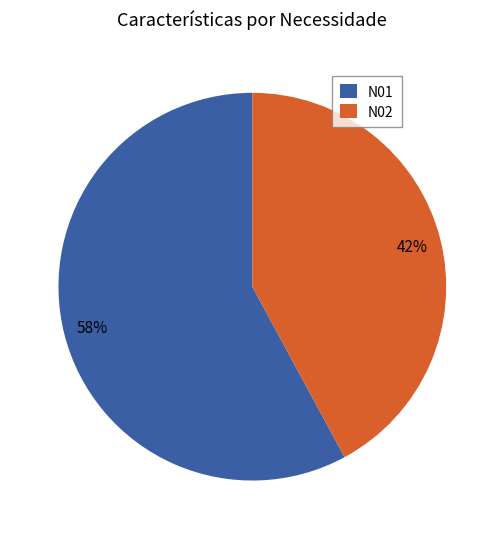

Do N02 and N01 together represent more than half of the pie?

Yes